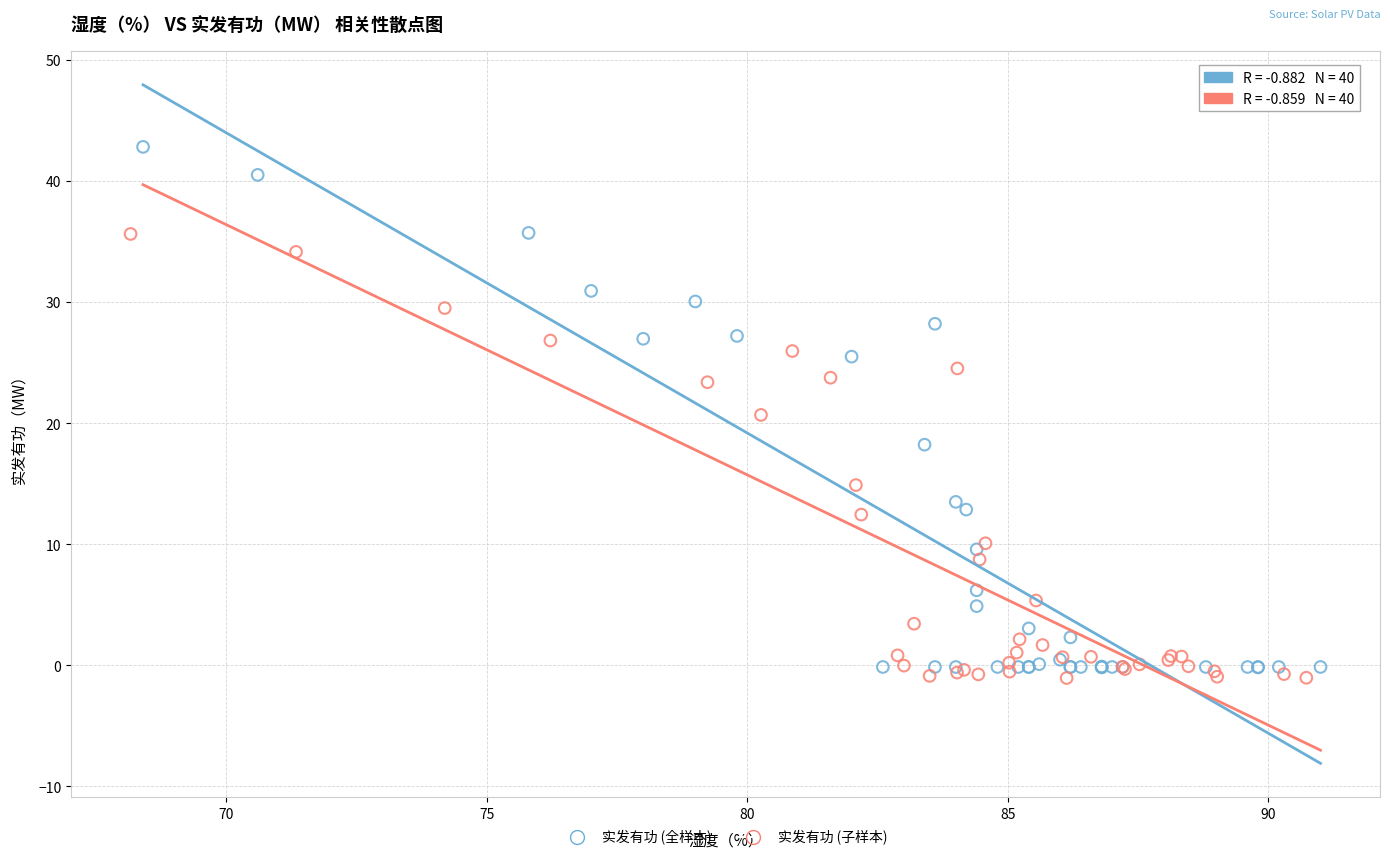

Which series contains the lowest Y value?

实发有功 (子样本)